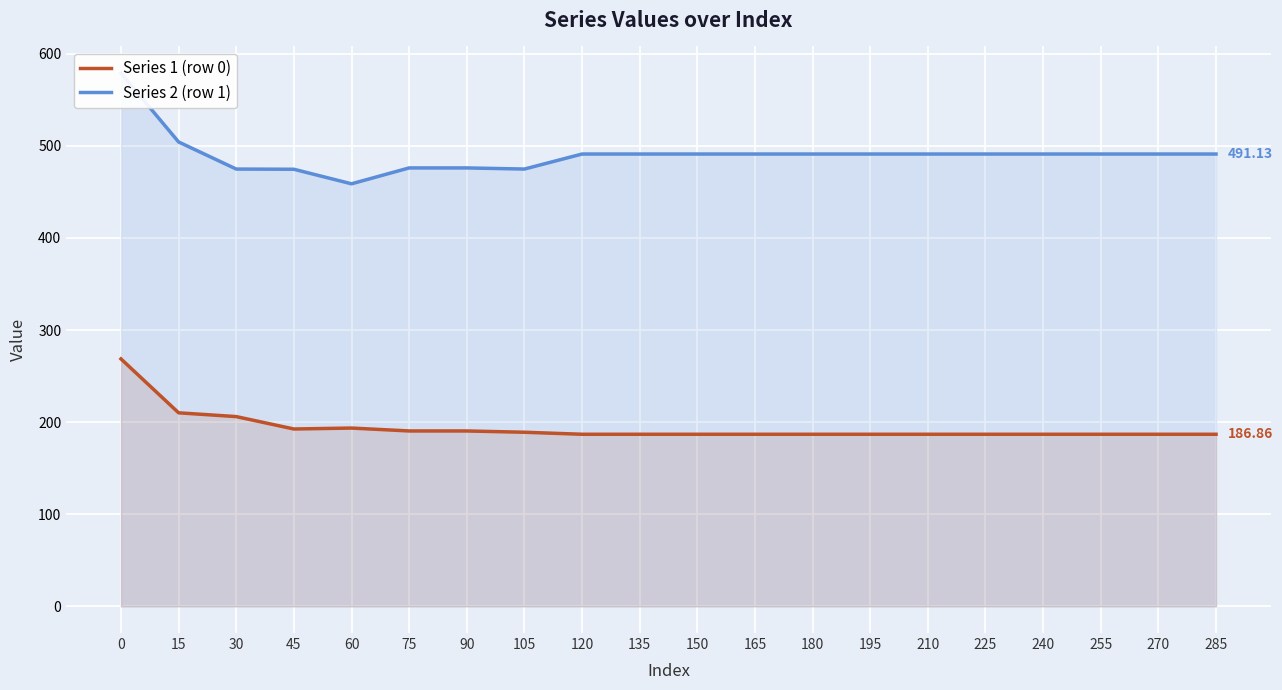

What is the value of the Series 2 (row 1) point at the 11th from the left?

491.1